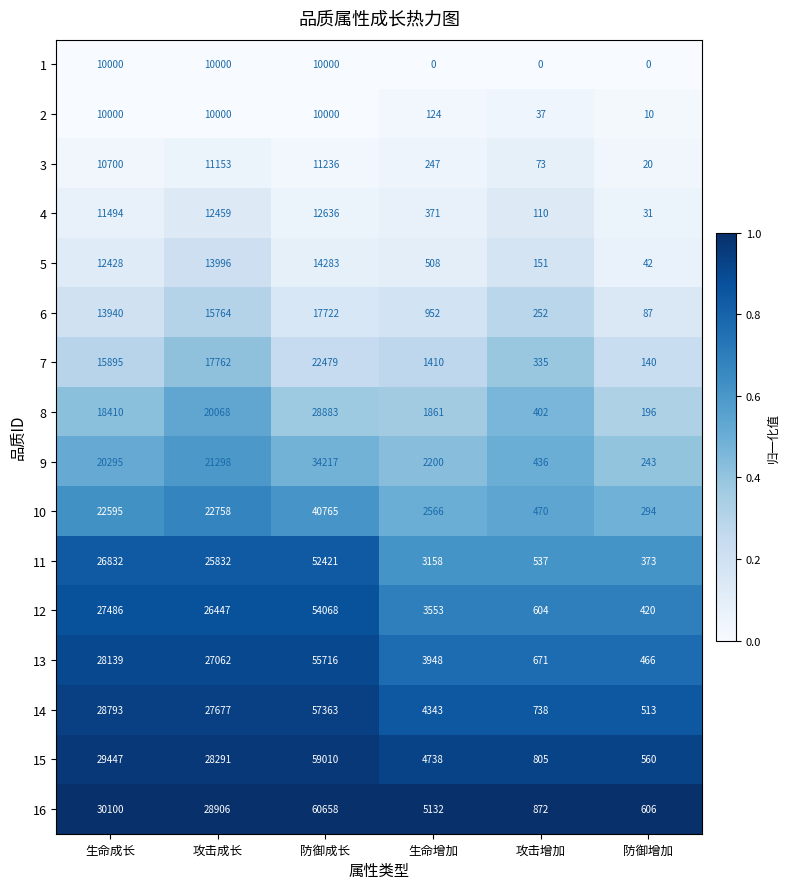

Count the number of categories in the chart.

6